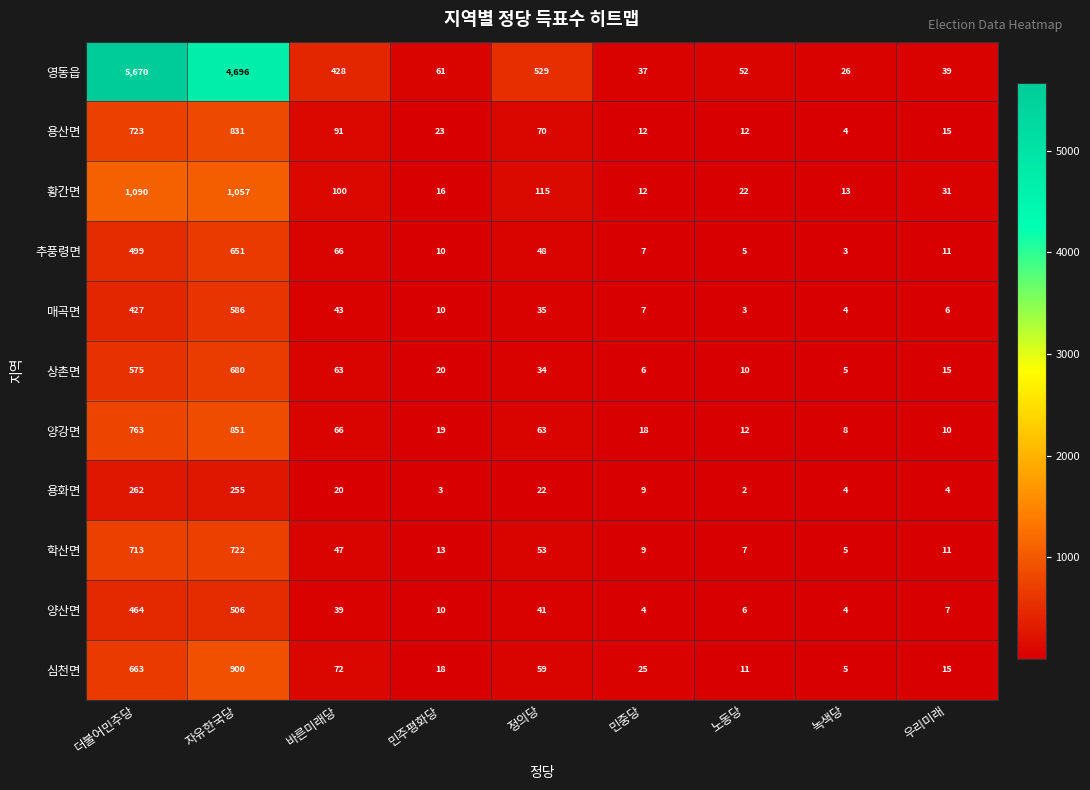

How many categories are shown in the chart?

9